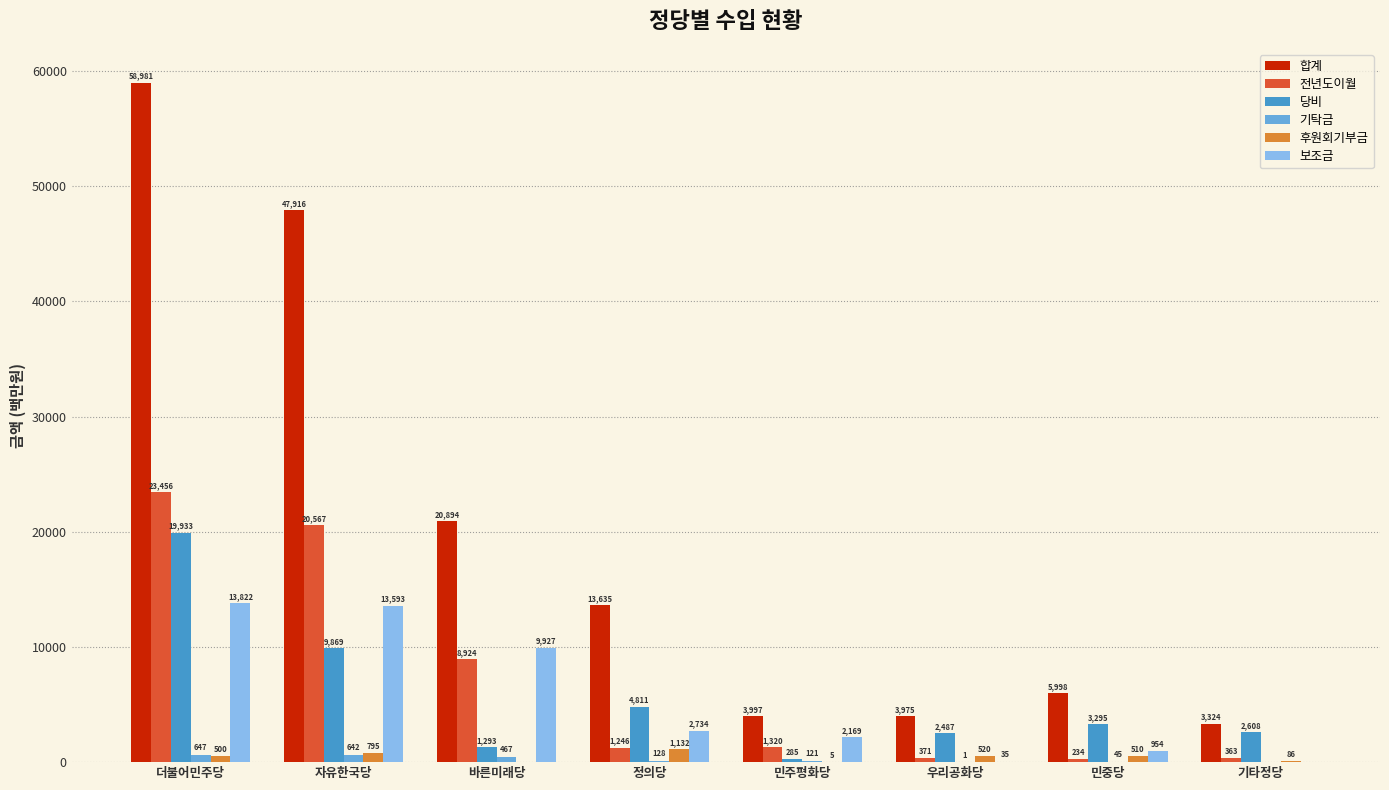

What is the average value of the 후원회기부금 series?

444